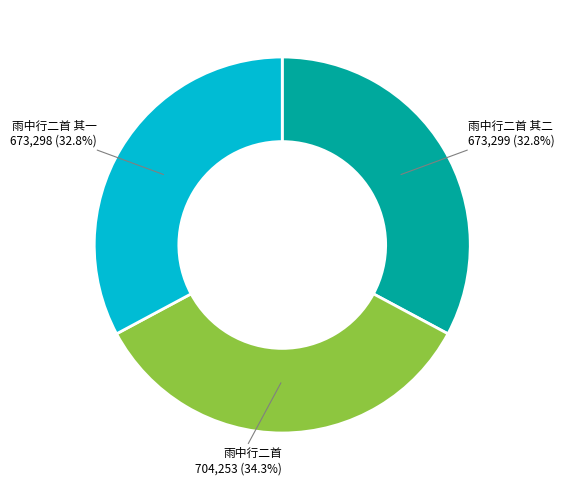

Is there a majority slice in this chart?

No